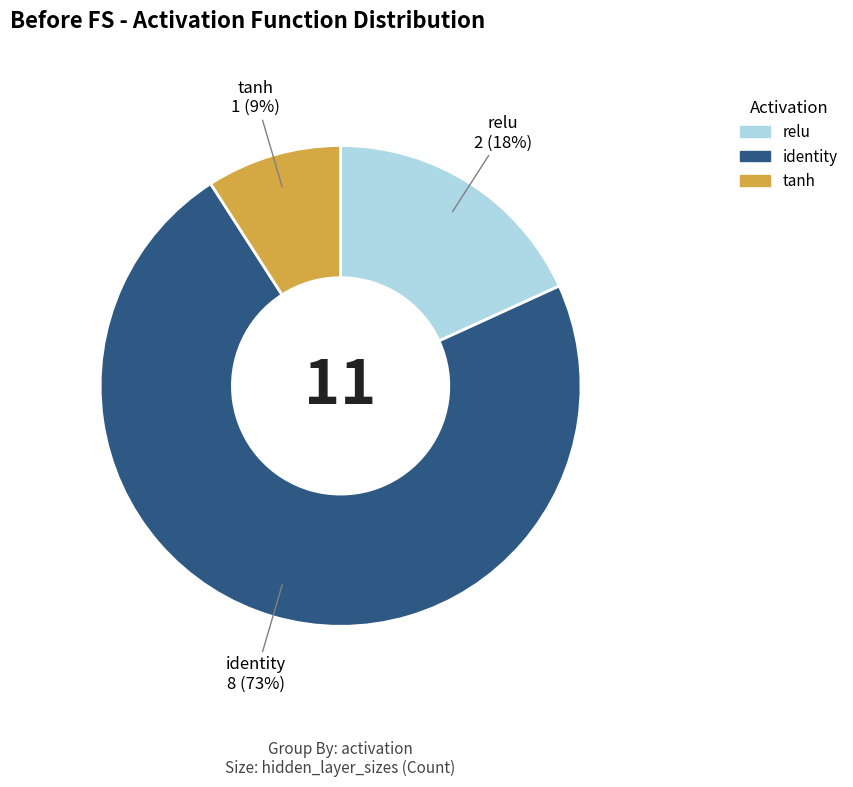

Is there a majority slice in this chart?

Yes